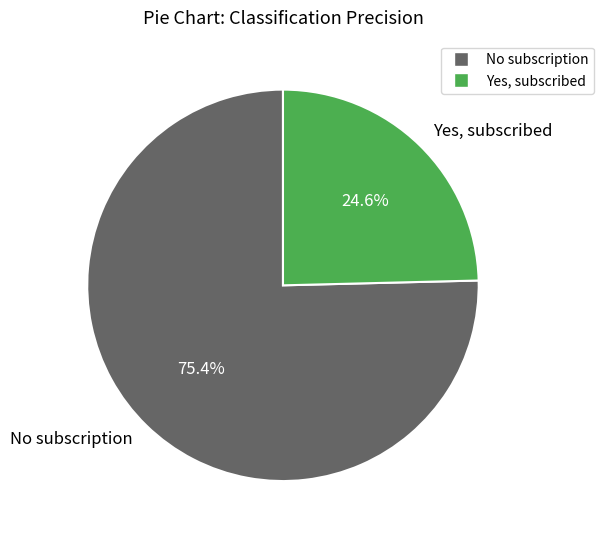

True or false: No subscription accounts for 62% of the total.

False